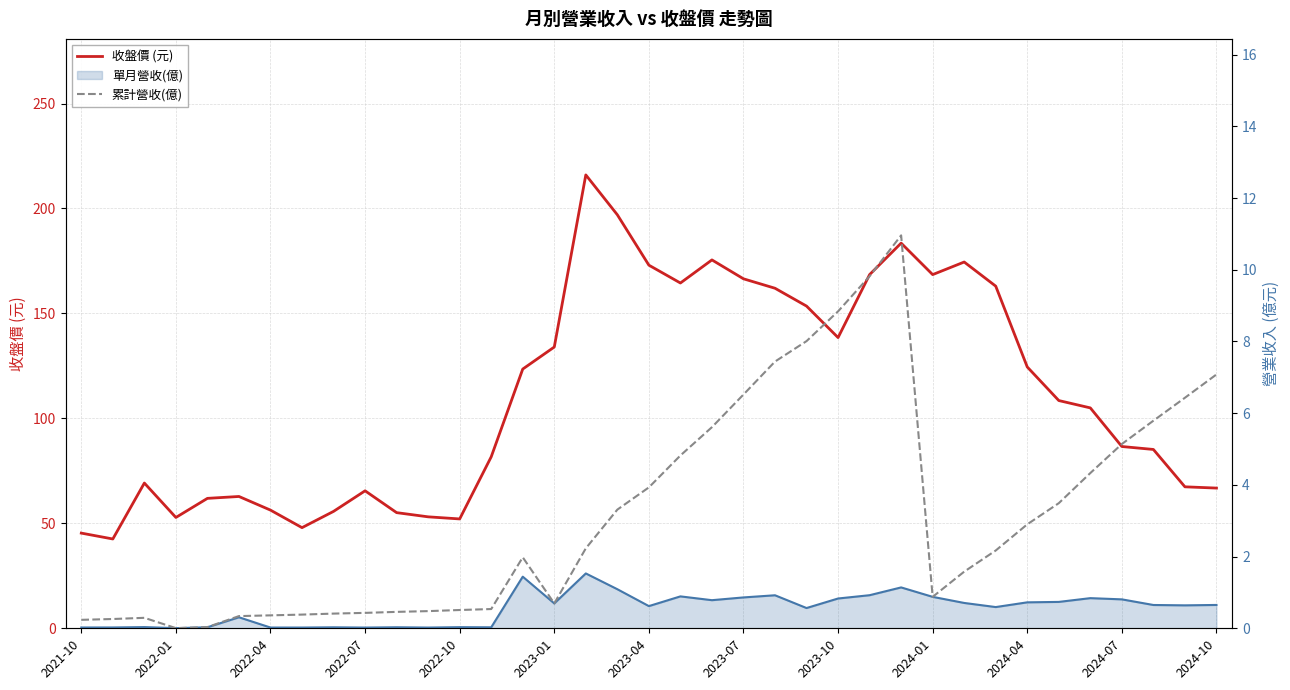

True or false: 收盤價 (元) has a value of 230.9 at 18.

False